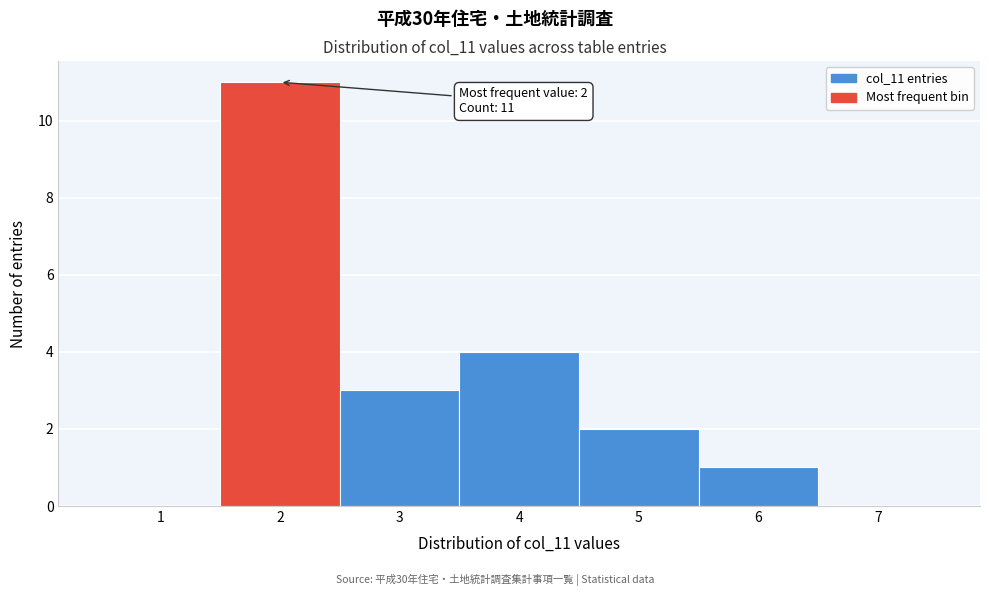

Over which range of the x-axis is the bar tallest?

1.5 to 2.5